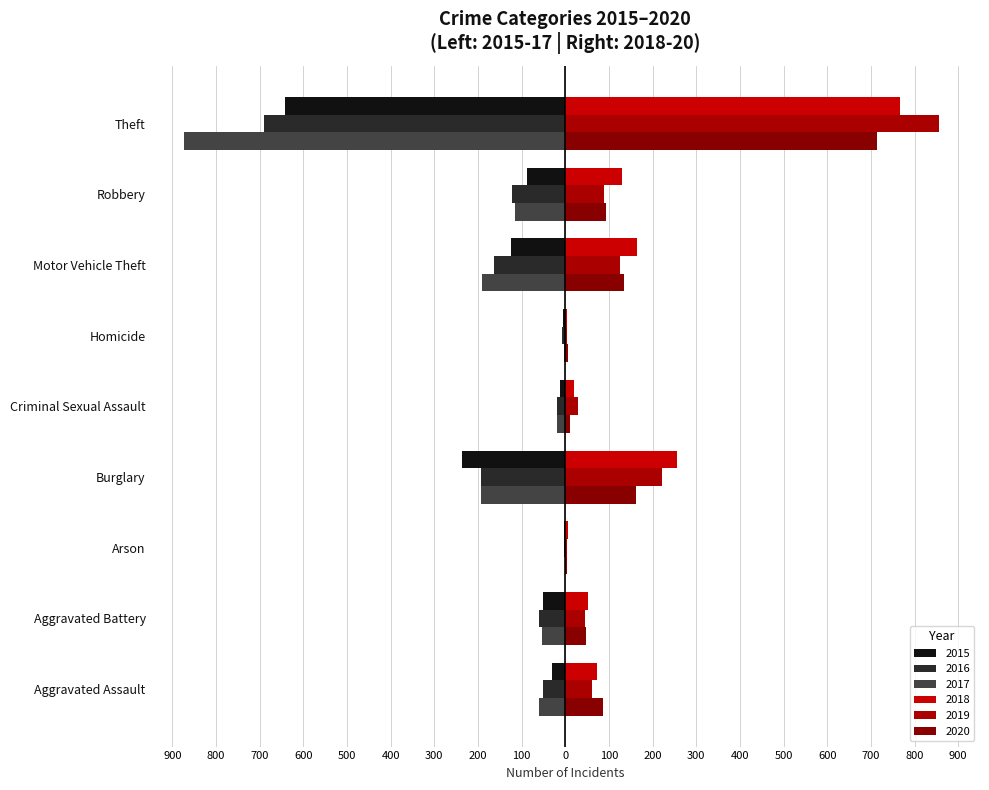

What is the minimum value for 2015?

-641